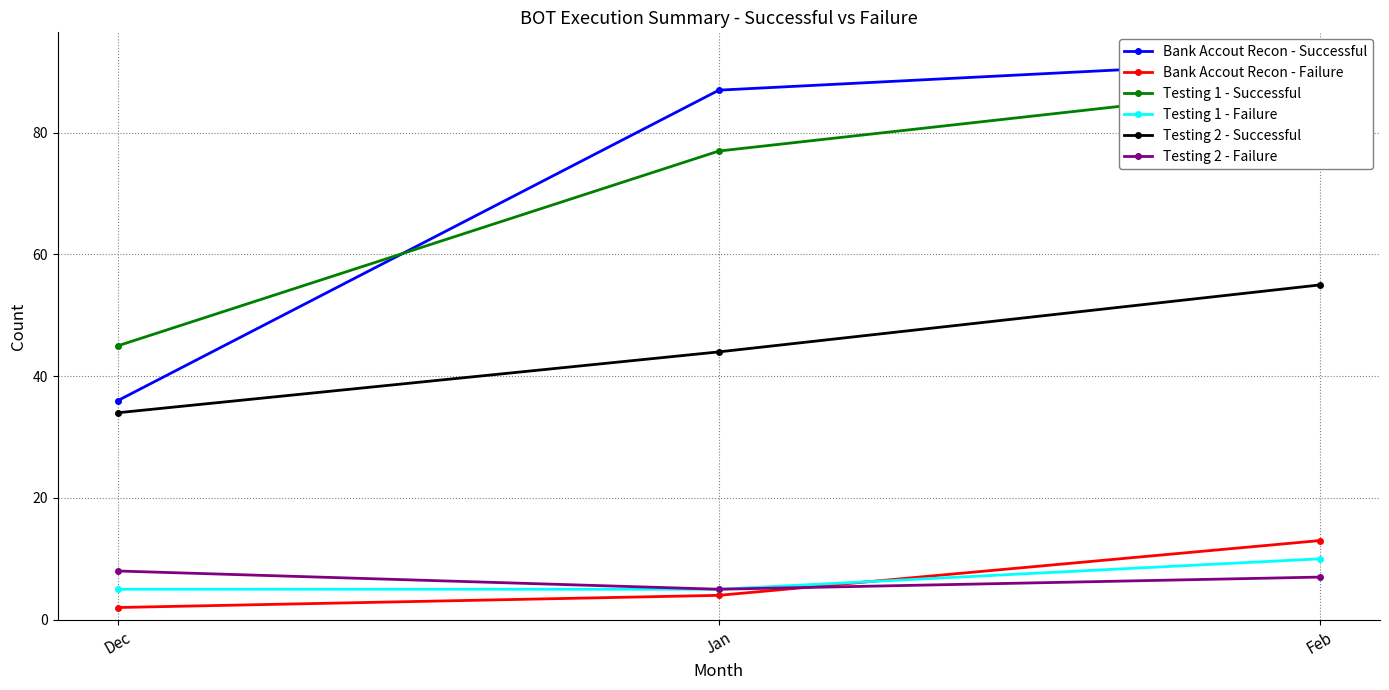

Which category has the lowest value across all series?

Dec